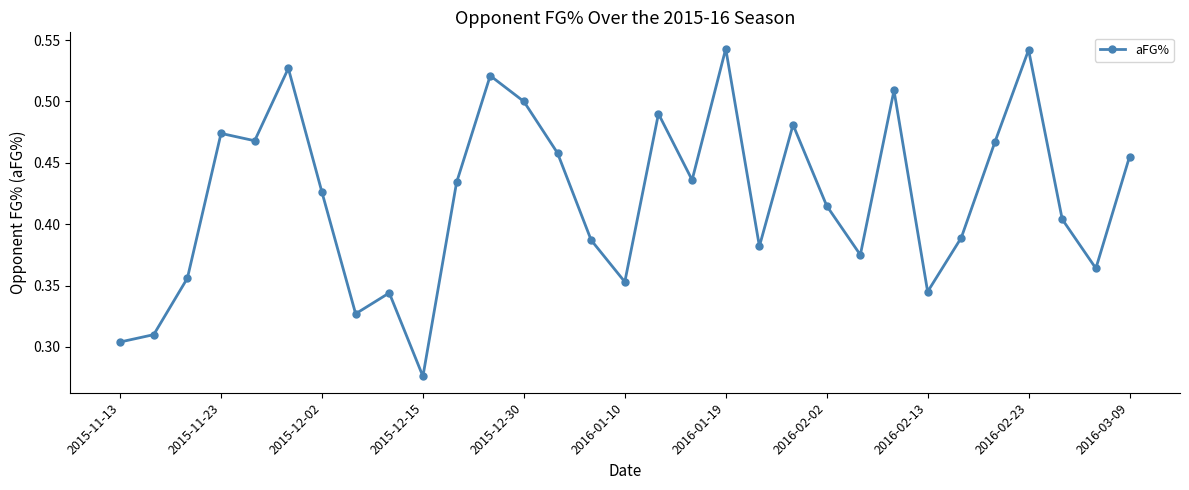

How many points are higher than both their immediate neighbors (excluding endpoints)?

9